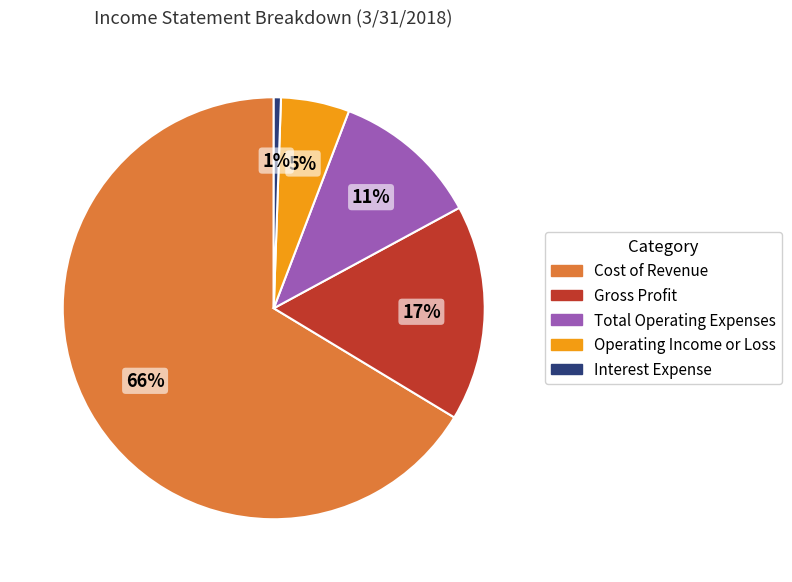

To the nearest percent, what is the difference between the Total Operating Expenses and Cost of Revenue slice percentages?

55%